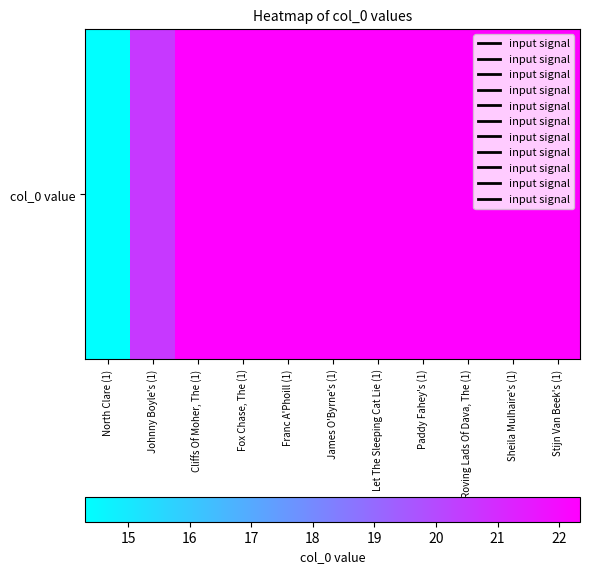

Approximately how many times larger is the value at Paddy Fahey's (1) compared to Cliffs Of Moher, The (1)?

1.0